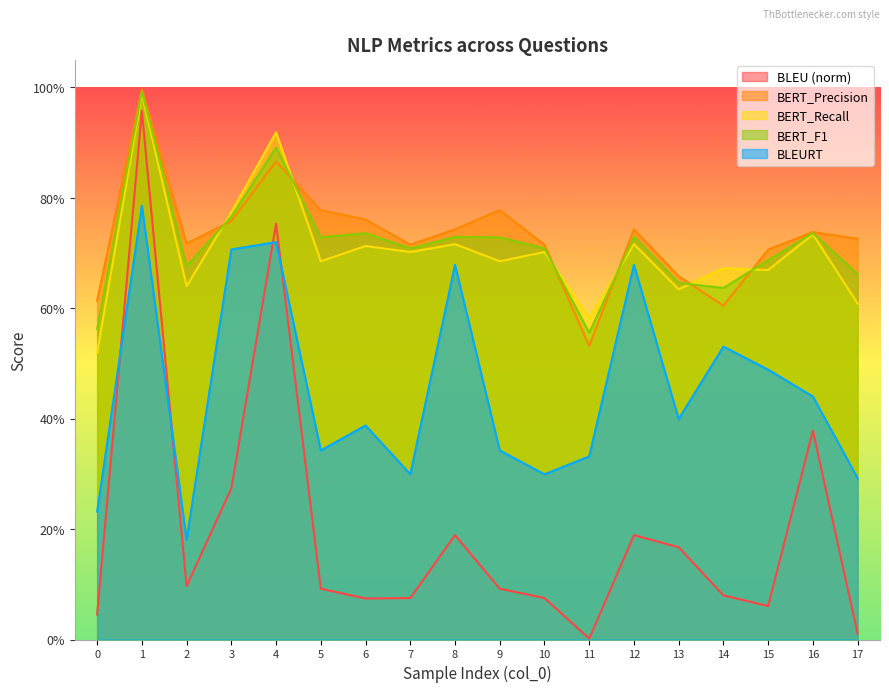

True or false: BLEU and BERT_Precision cross at least once.

False